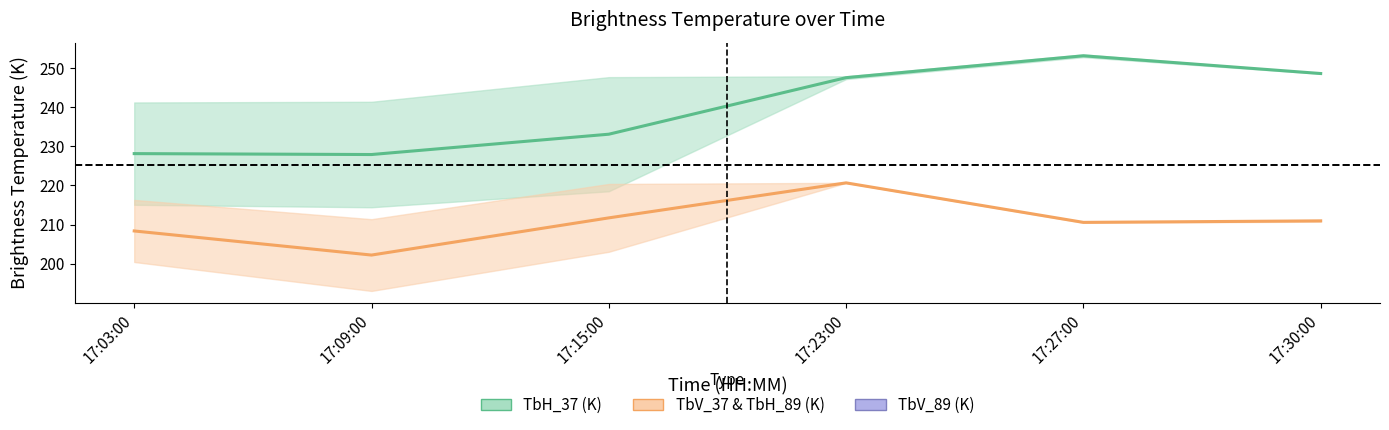

Where is the first local minimum for TbV_37 (K)?

17:09:00